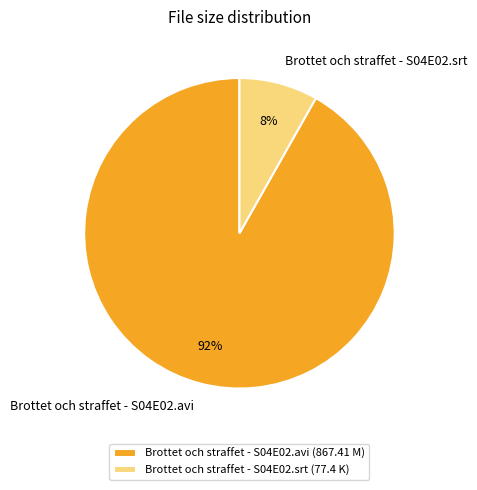

To the nearest percent, what is the combined percentage of Brottet och straffet - S04E02.srt and Brottet och straffet - S04E02.avi?

100%